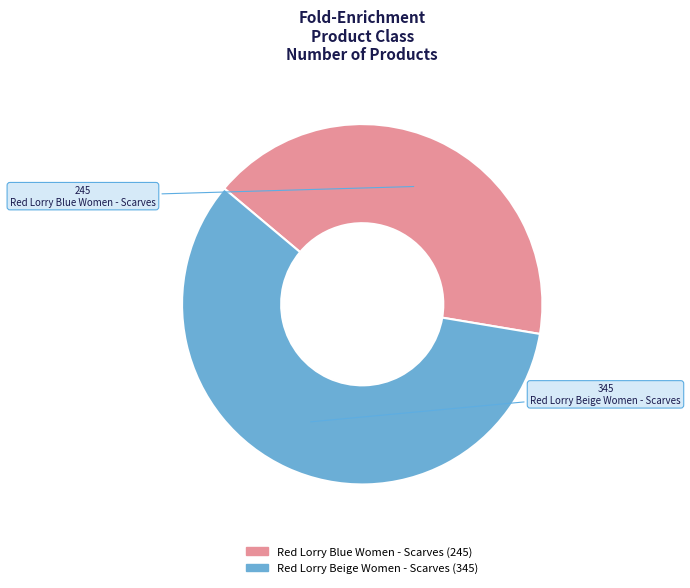

Which has a higher value, Red Lorry Beige Women - Scarves or Red Lorry Blue Women - Scarves?

Red Lorry Beige Women - Scarves